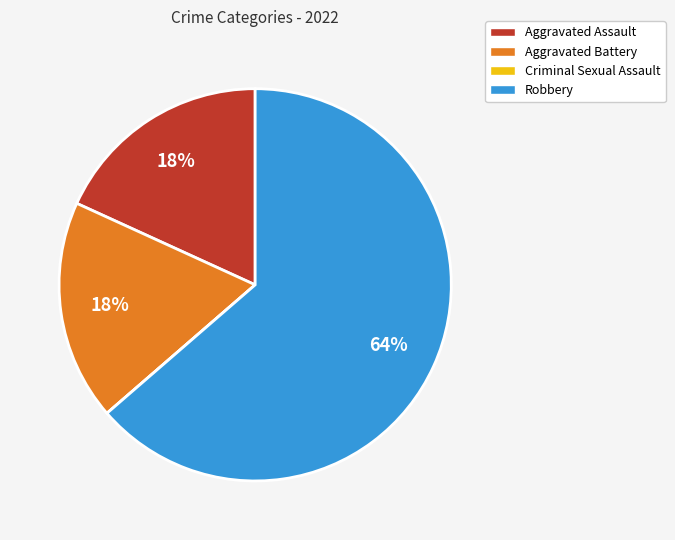

To the nearest percent, what percentage of the pie is Aggravated Battery?

18%